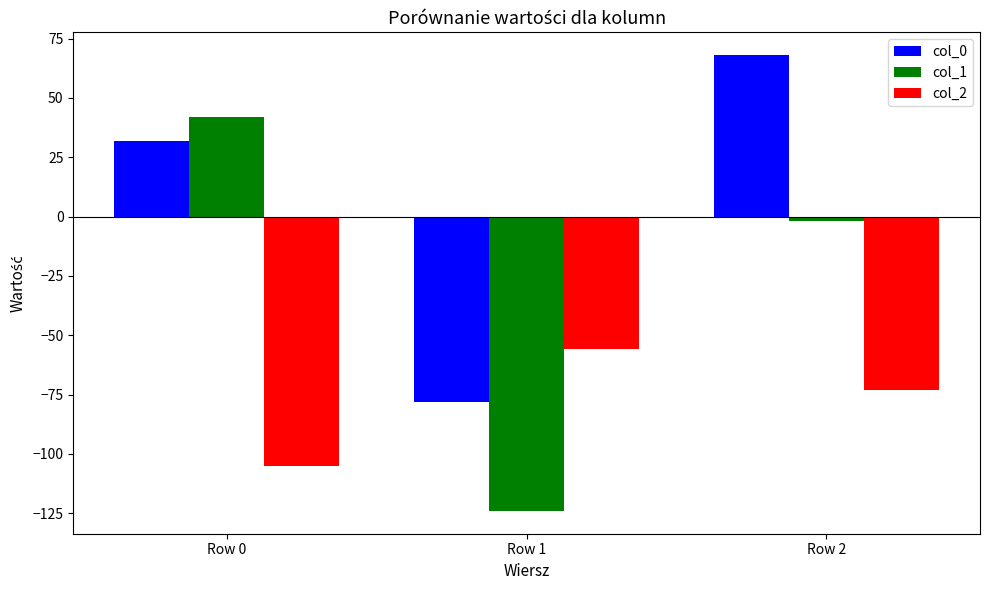

Reading left to right, transcribe all the data shown in this chart.

col_0: Row 0=32	Row 1=-78	Row 2=68
col_1: Row 0=42	Row 1=-124	Row 2=-2
col_2: Row 0=-105	Row 1=-56	Row 2=-73